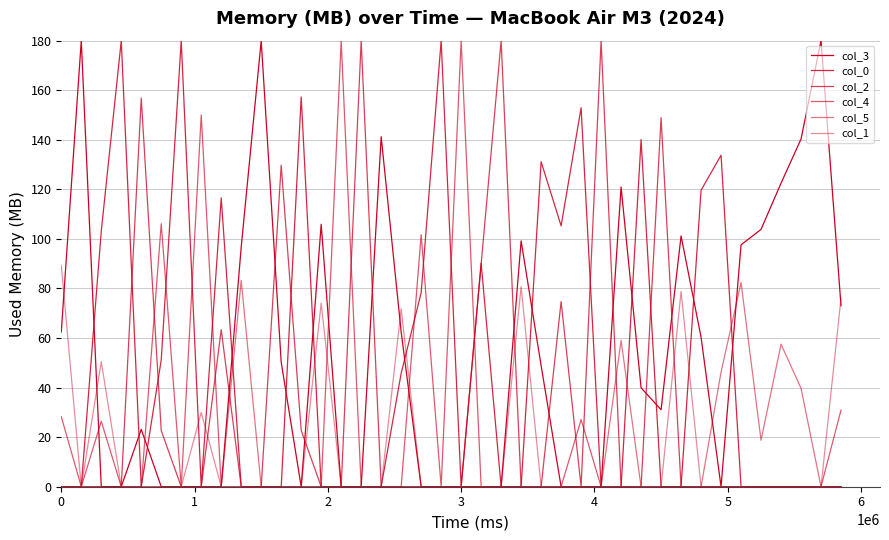

In col_4, how many points are lower than both neighbors (excluding endpoints)?

3